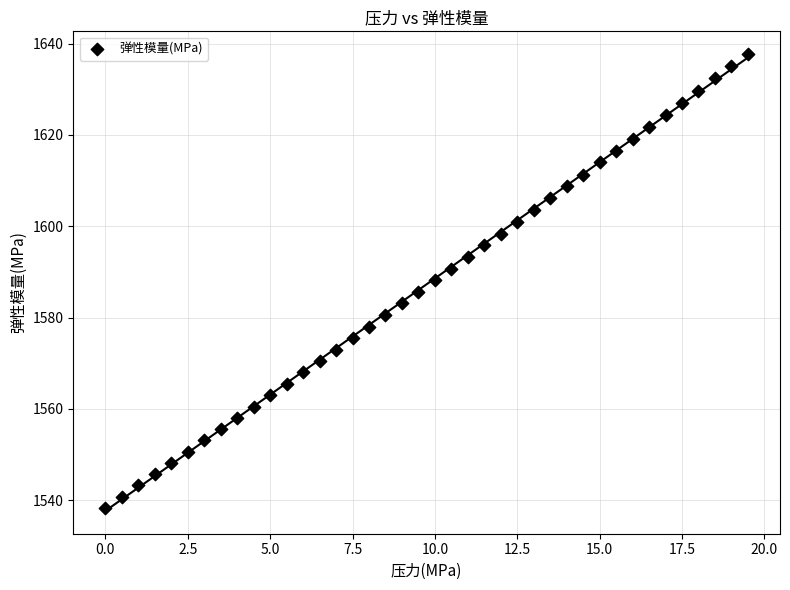

What is the range of Y values (max minus min)?

99.3